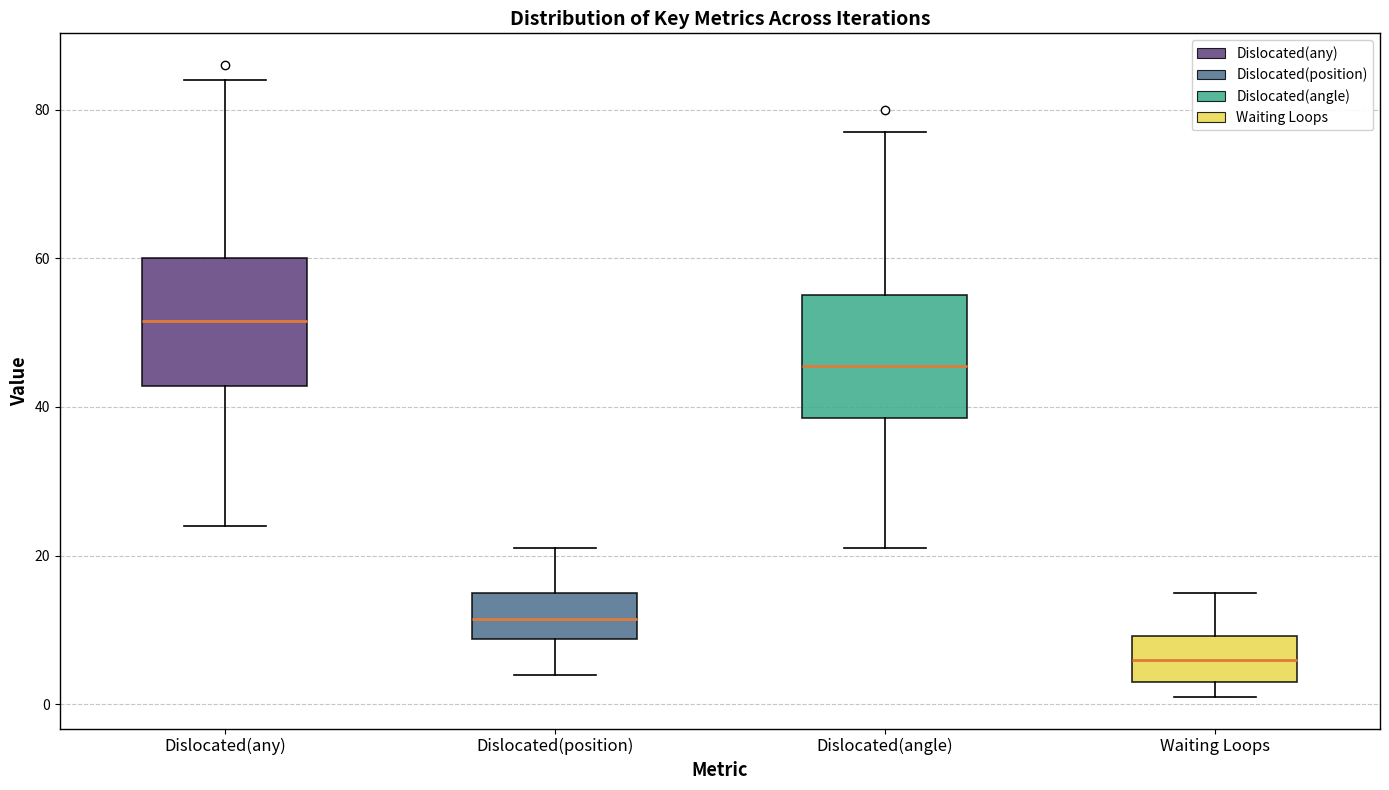

Reading left to right, read every box against the y-axis: the position of its median line, the range the box covers, and the ends of its whiskers. The values are not printed on the chart, so give them approximately, as read against the axis.

Dislocated(any): median 52, box 42 to 60, whiskers 24 to 84
Dislocated(position): median 12, box 8 to 16, whiskers 4 to 22
Dislocated(angle): median 46, box 38 to 56, whiskers 22 to 78
Waiting Loops: median 6, box 4 to 10, whiskers 2 to 16